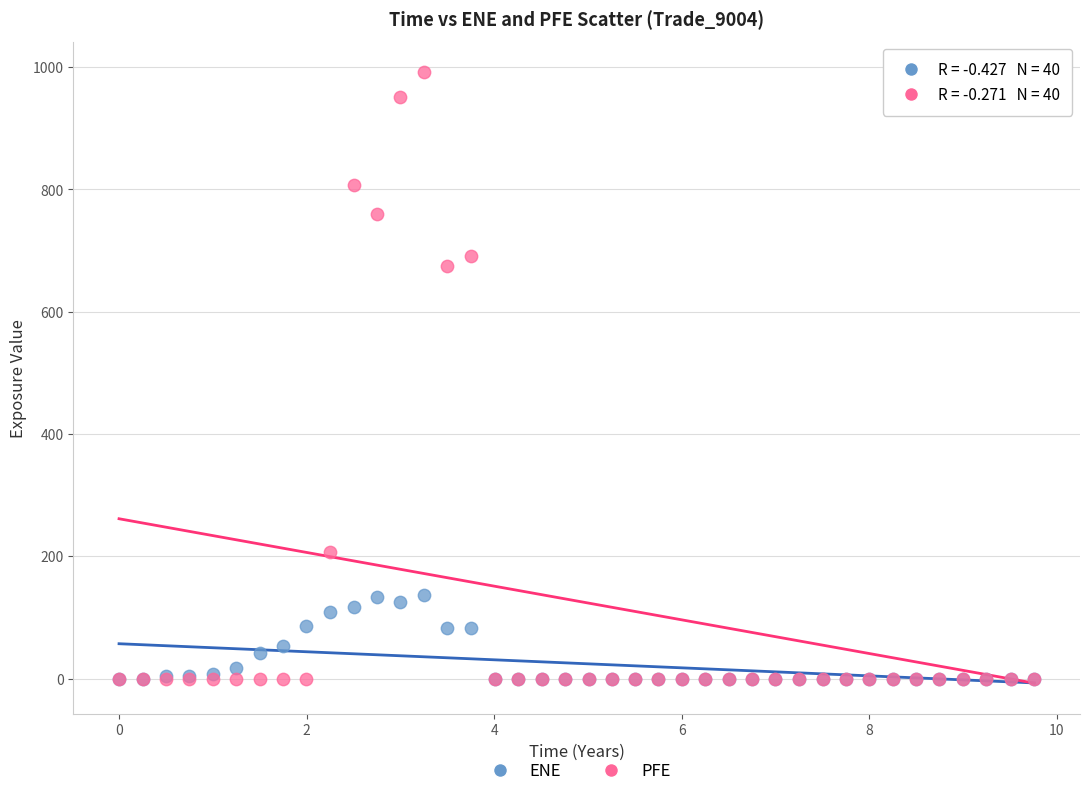

What are all the series names shown in the legend?

ENE, PFE